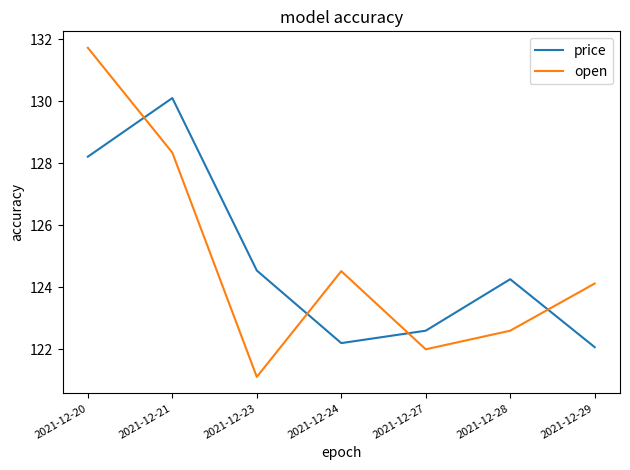

What is the spread (max minus min) of values at 2021-12-23?

3.4